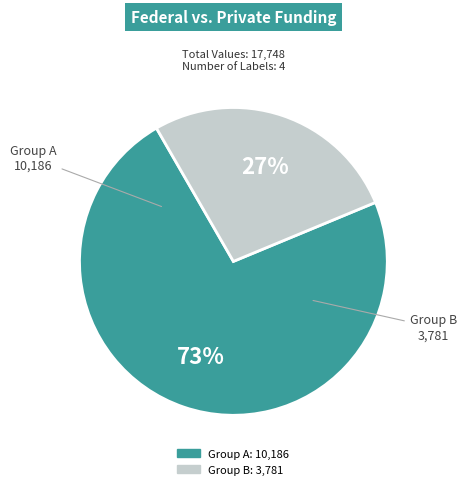

To the nearest percent, what is the difference between the largest and smallest slice percentages?

46%